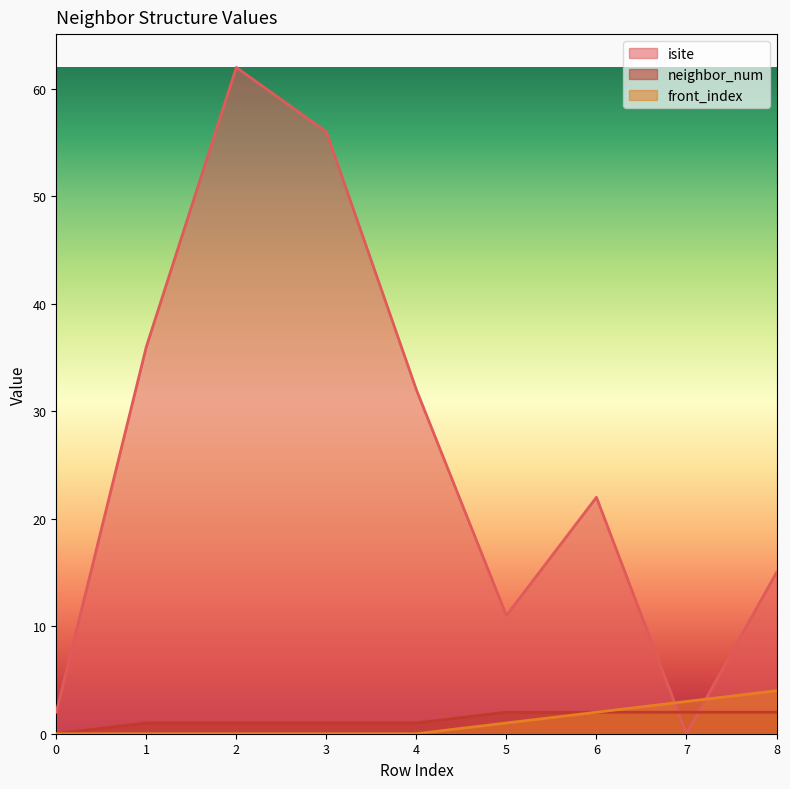

True or false: isite has a value of 2 at 0.

True